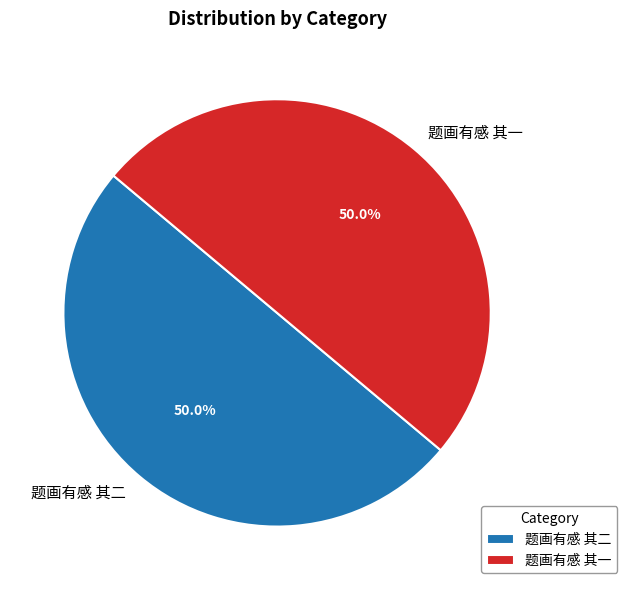

How much of the chart is everything except 题画有感 其二?

50.0%